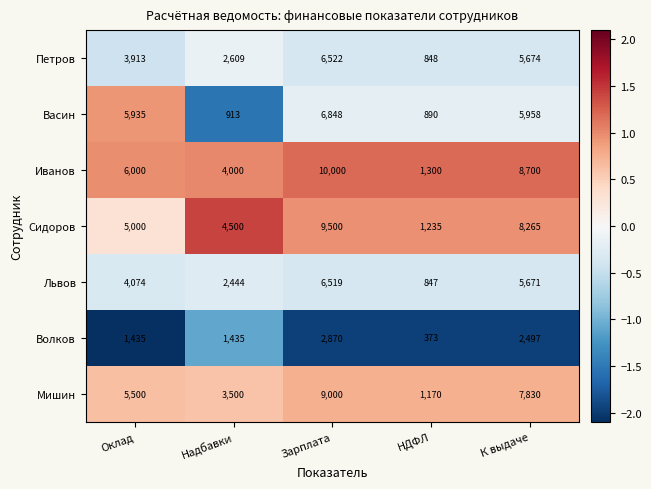

How many distinct data groups are displayed?

7